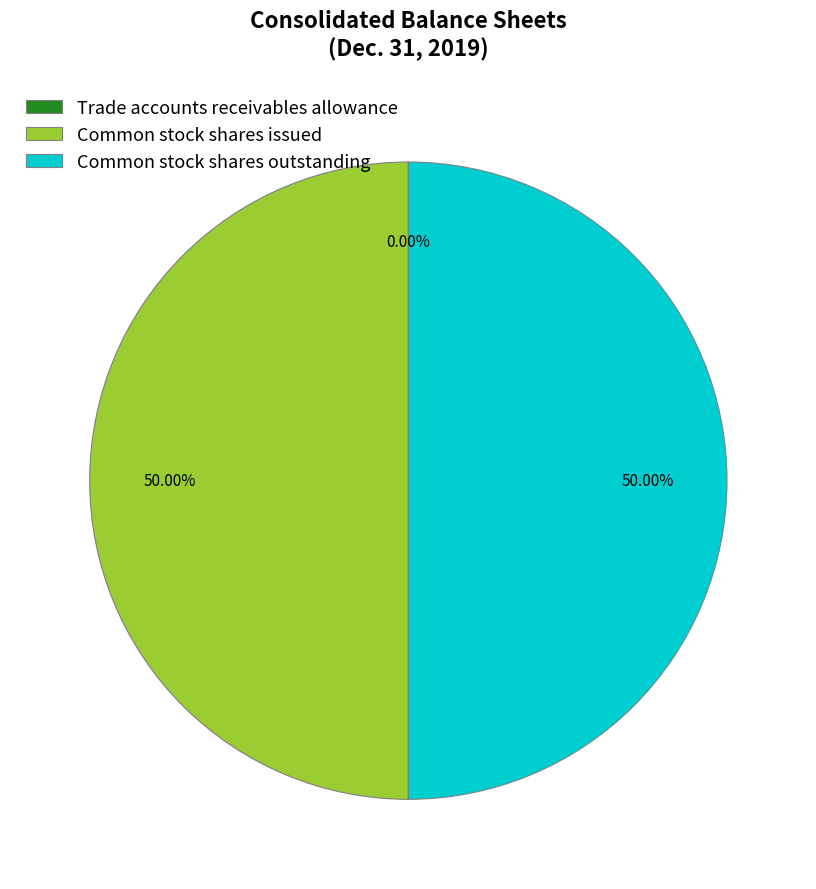

How many slices are in this pie chart?

3